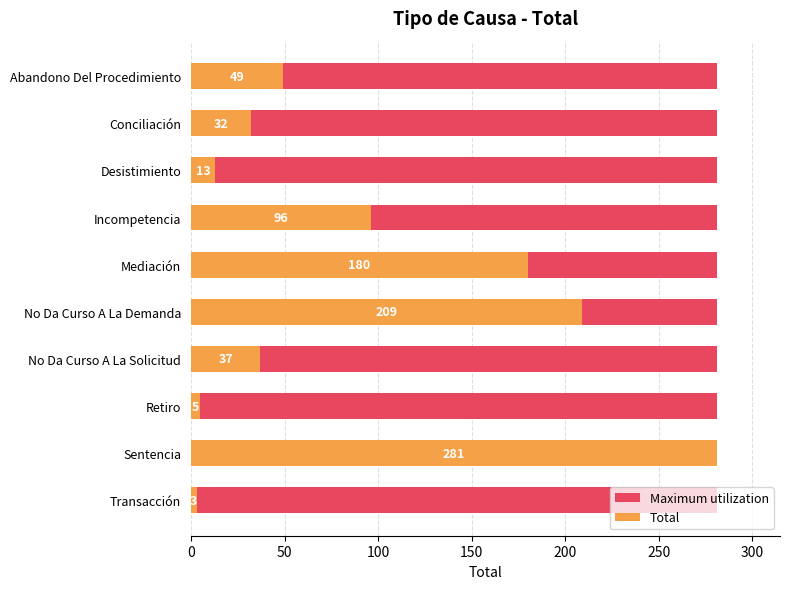

What are all the series names shown in the legend?

Maximum utilization, Total